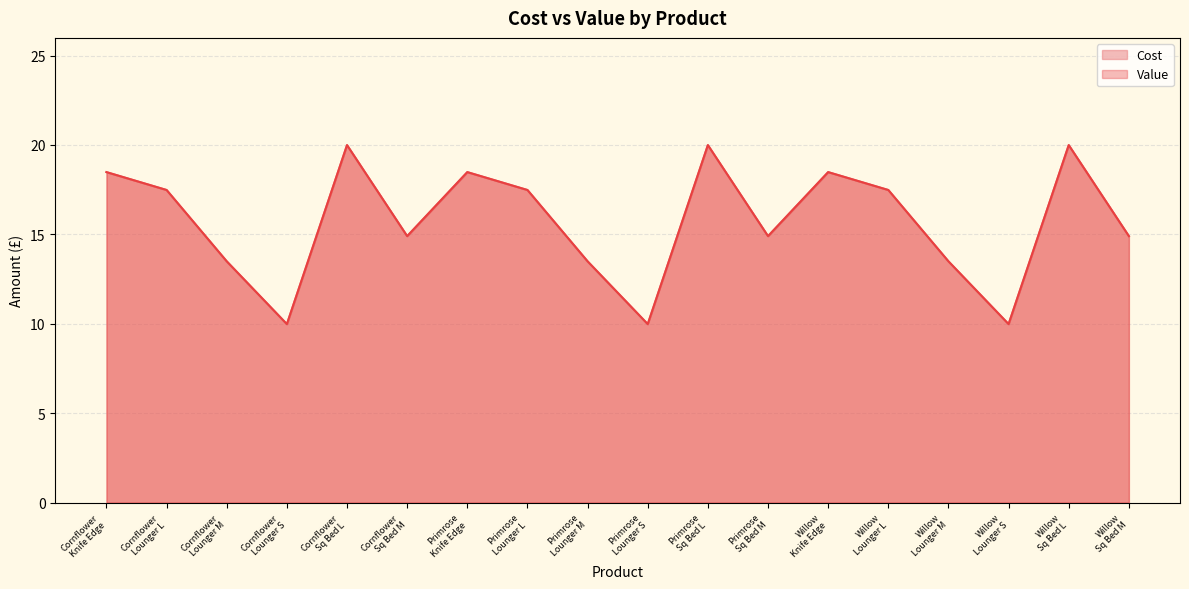

True or false: Cost and Value intersect in this chart.

False